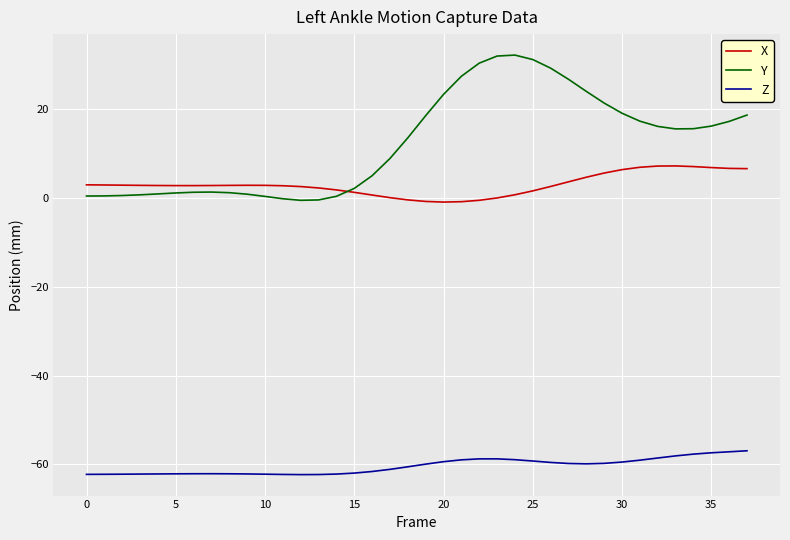

True or false: Z and Y cross at least once.

False